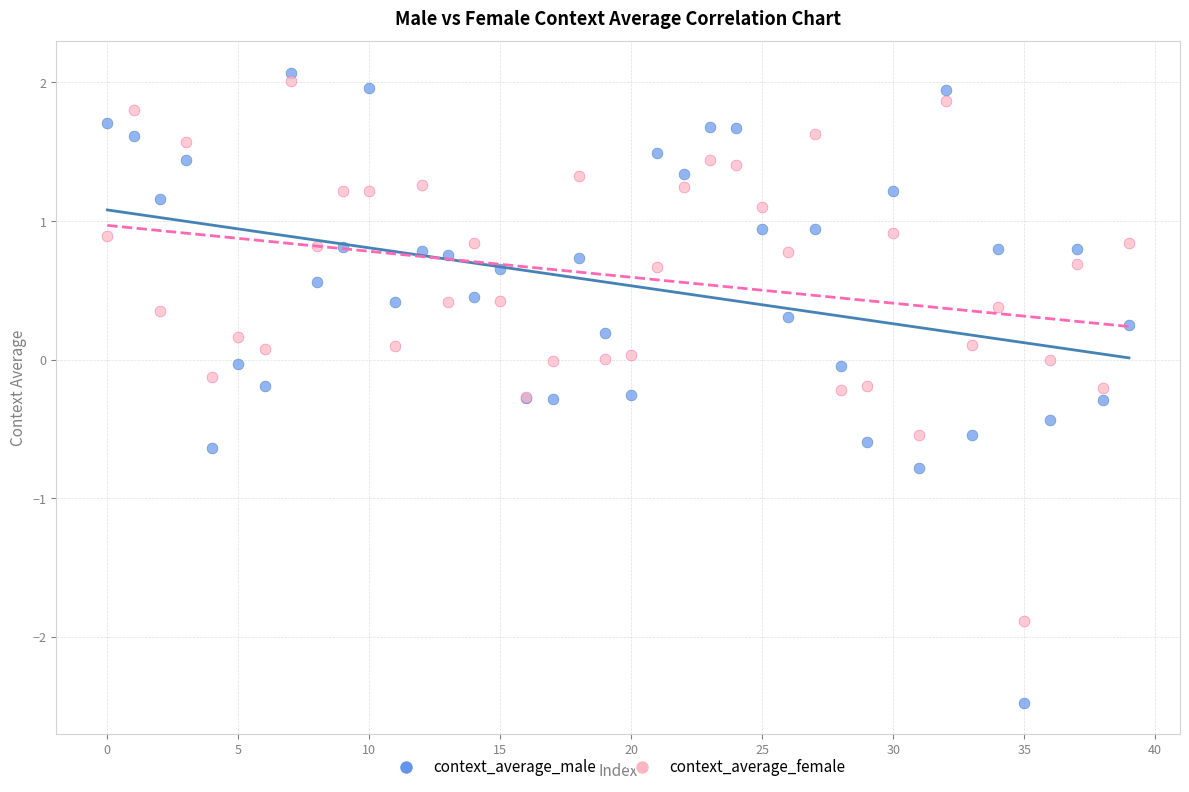

What are all the series names shown in the legend?

context_average_male, context_average_female